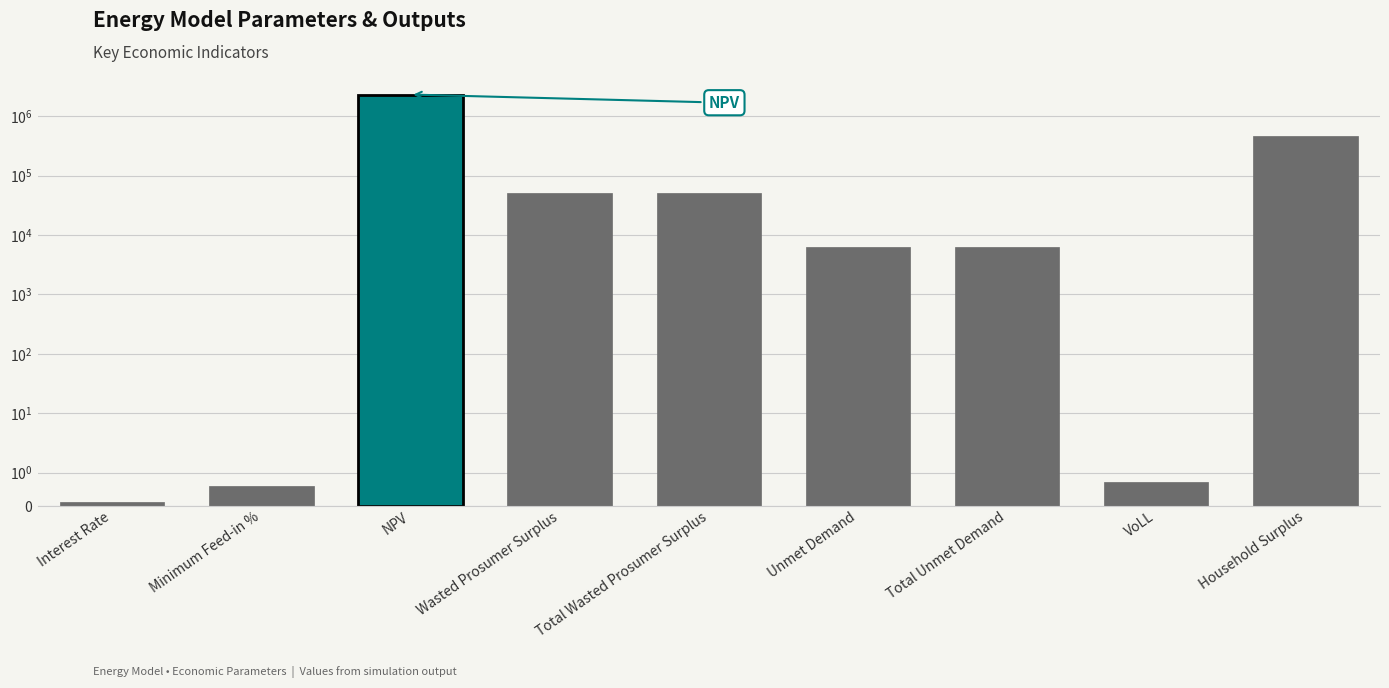

What is the label of the 7th bar from the right?

NPV